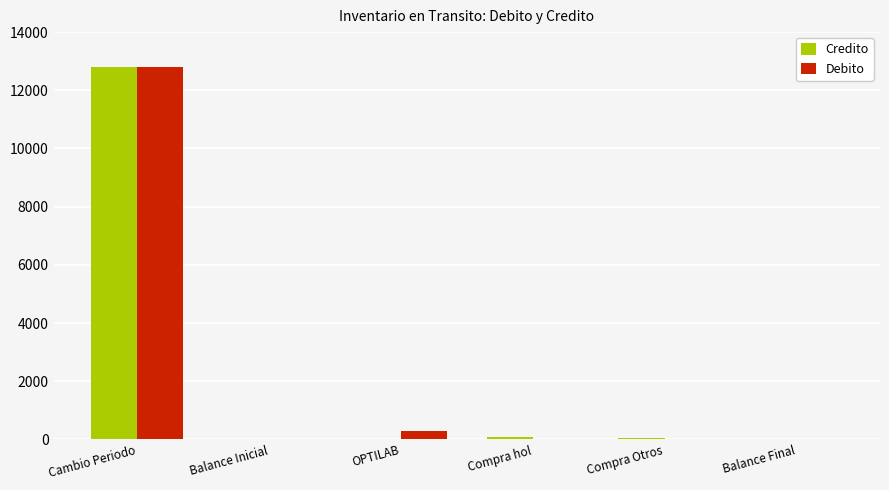

What is the sum of all Credito values?

12932.2